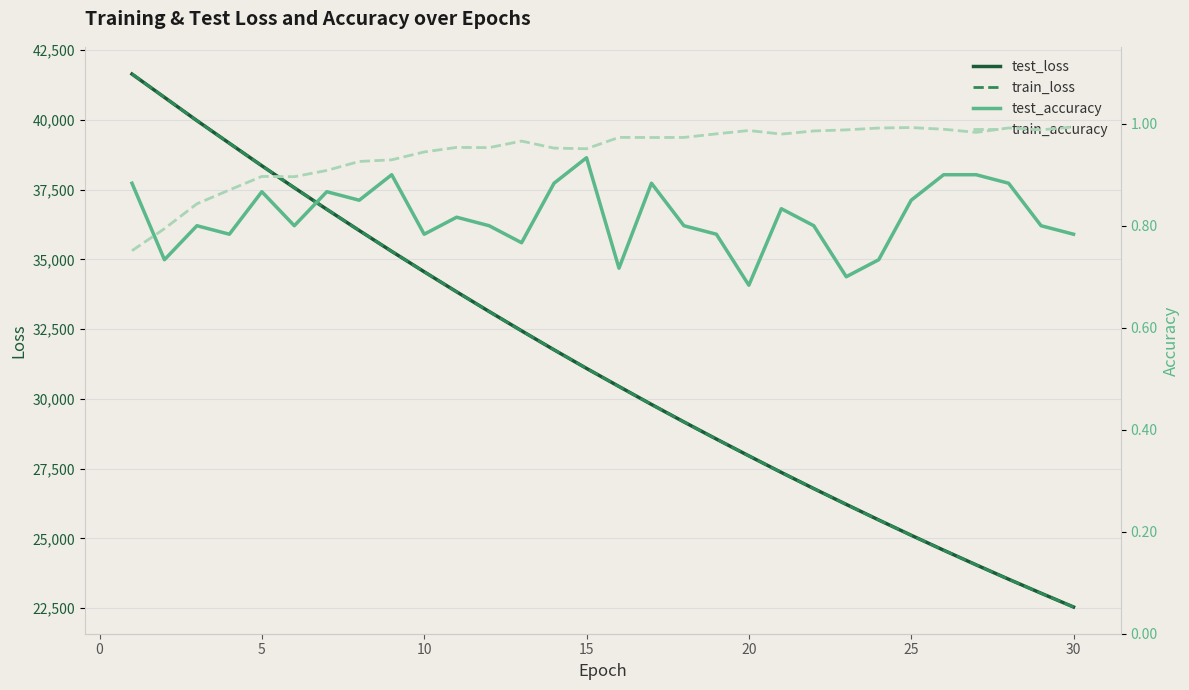

What is the minimum value for test_loss?

22544.8